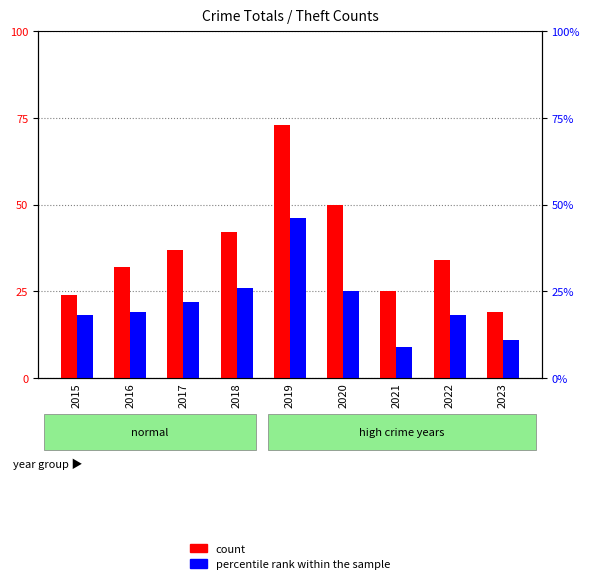

What is the difference between the highest and lowest values at 2022?

16